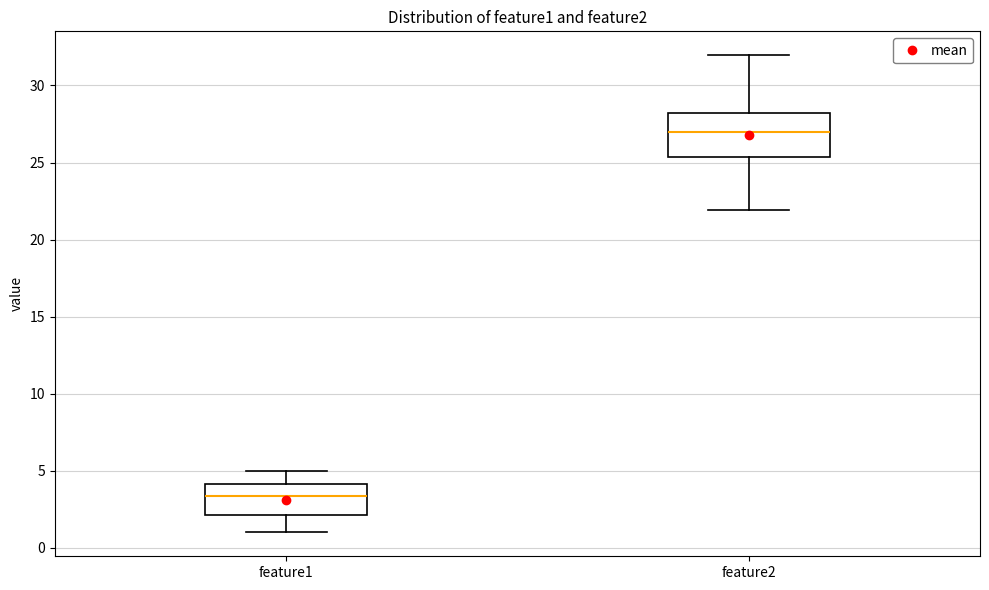

Reading left to right, transcribe this box plot: for each box, give where its median line is, the range the box spans, and where its two whiskers end, as read against the y-axis. The values are not printed on the chart, so give them approximately, as read against the axis.

feature1: median 3.5, box 2.0 to 4.0, whiskers 1.0 to 5.0
feature2: median 27.0, box 25.5 to 28.0, whiskers 22.0 to 32.0